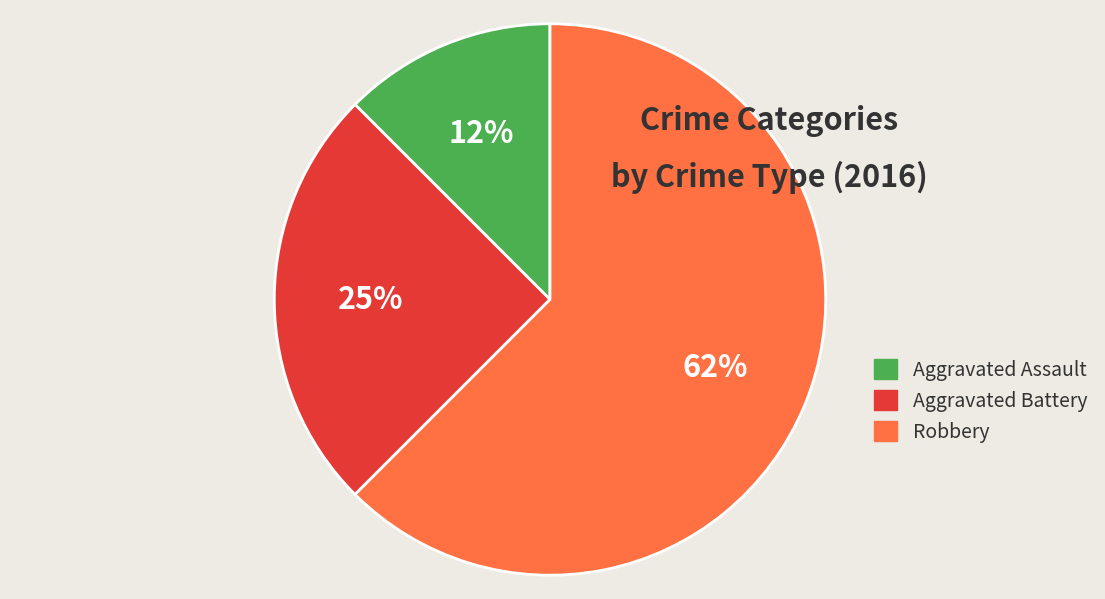

True or false: Aggravated Assault accounts for 6% of the total.

False